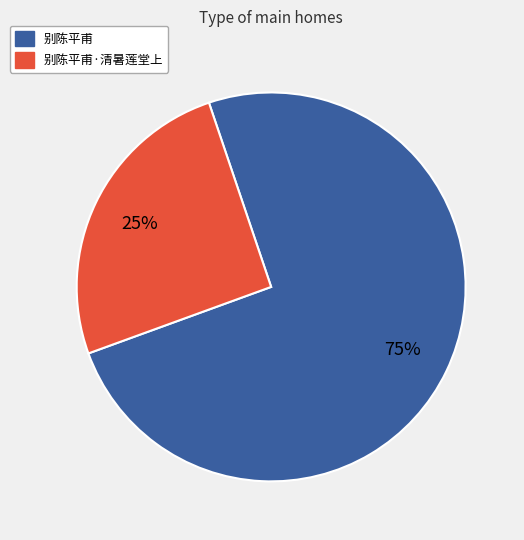

To the nearest percent, what is the average slice percentage?

50%